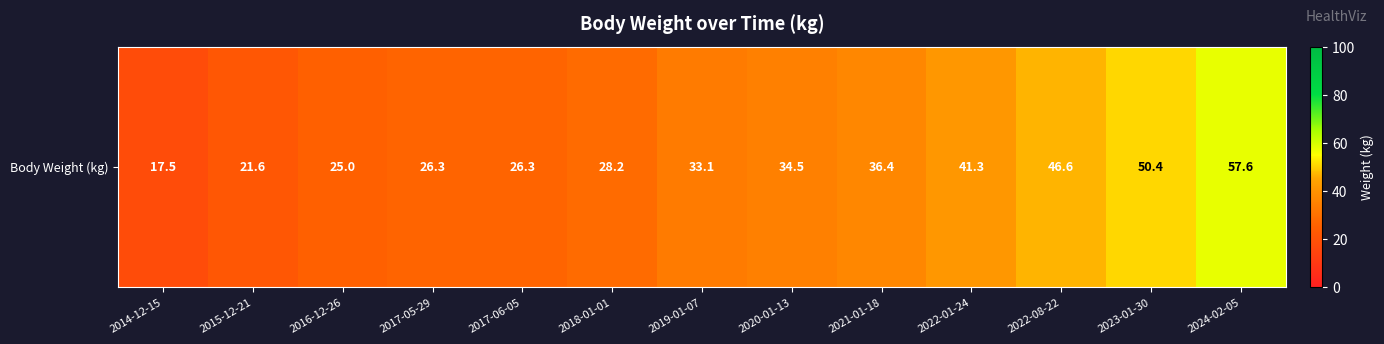

Approximately how many times larger is the value at 2017-05-29 compared to 2015-12-21?

1.2